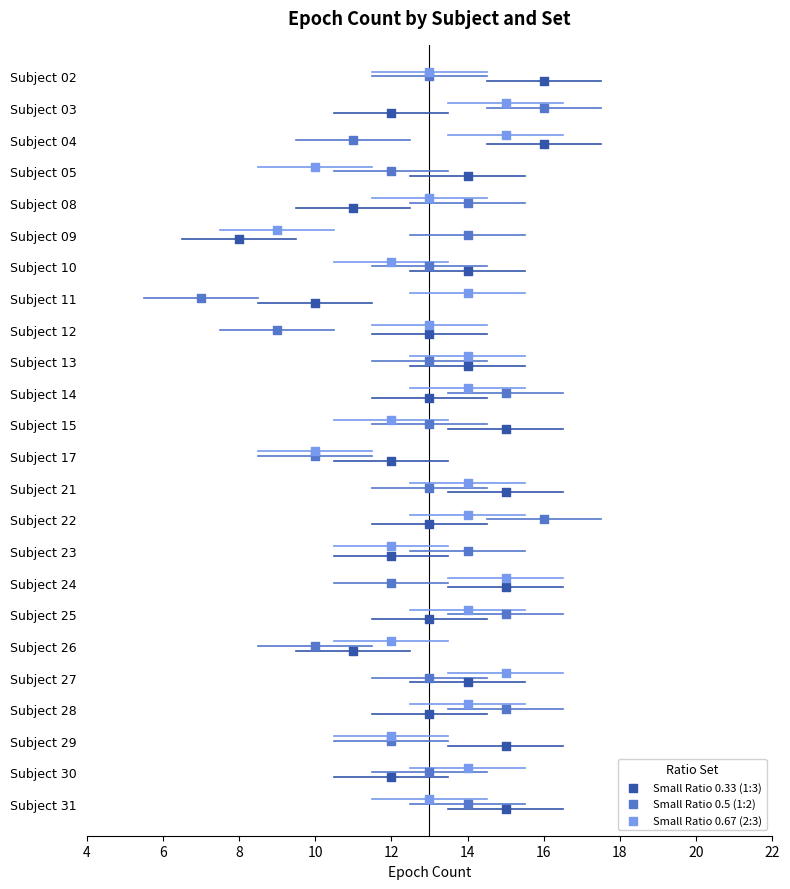

What are all the series names shown in the legend?

Small Ratio 0.33 (1:3), Small Ratio 0.5 (1:2), Small Ratio 0.67 (2:3)